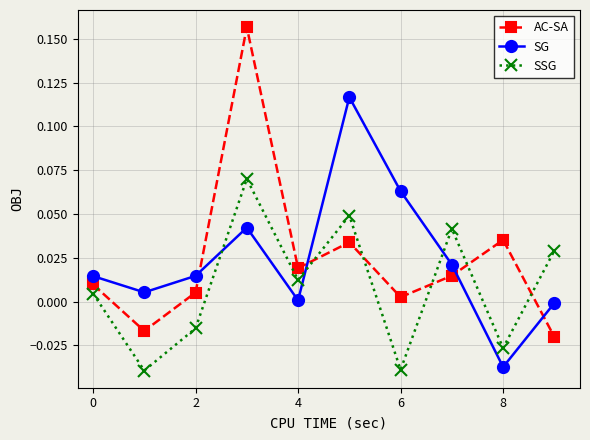

True or false: AC-SA and SG cross at least once.

True